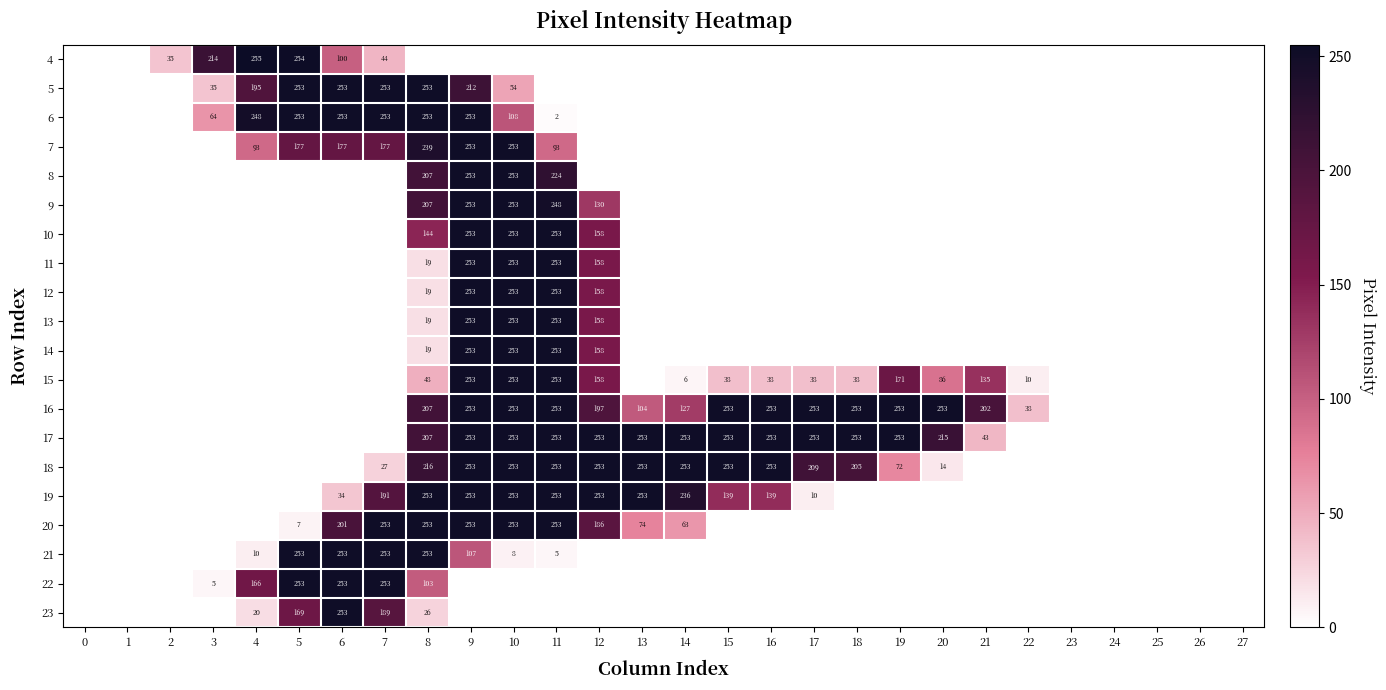

The value of 22 at 7 is 253. True or false?

True